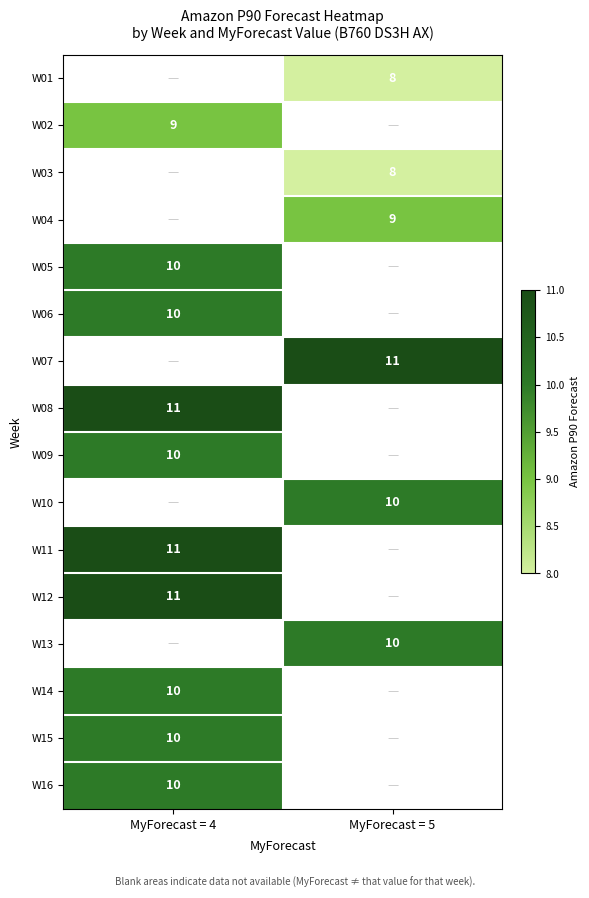

The W12 series shows 19 at MyForecast = 4. True or false?

False